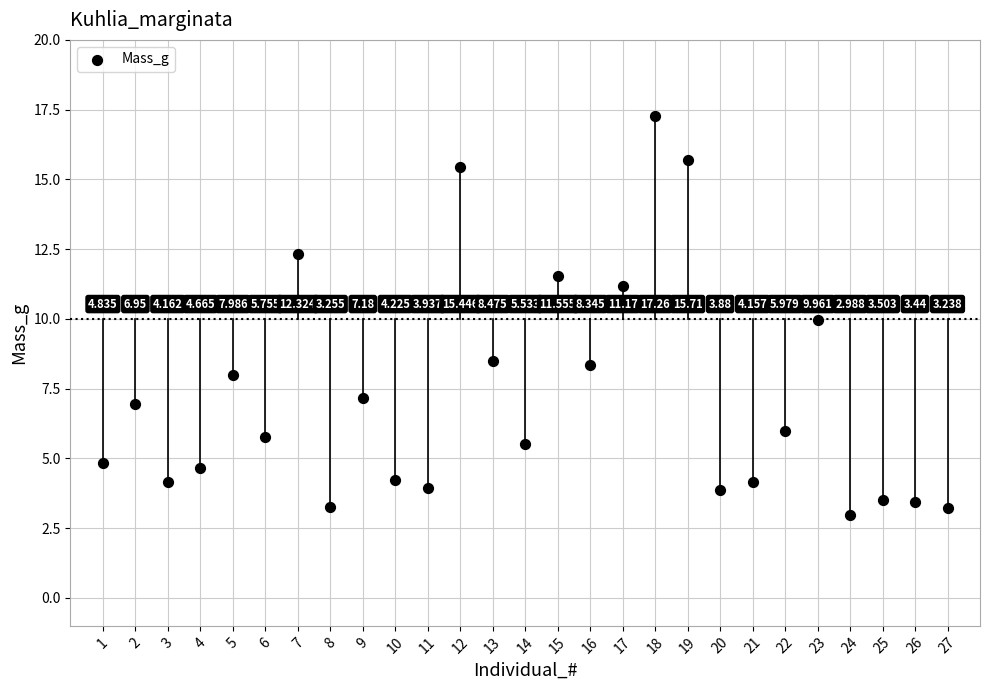

How many points are shown in the scatter plot?

27